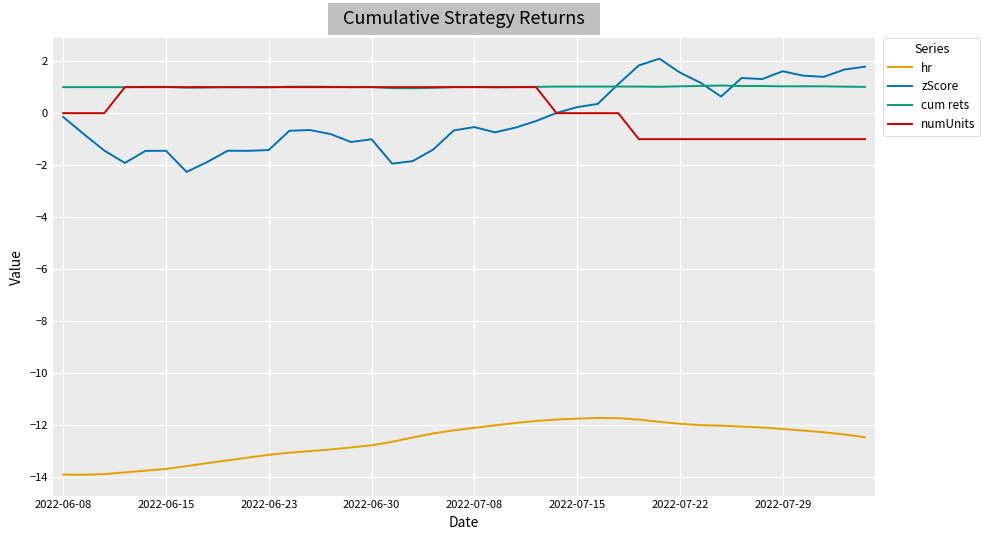

What is the minimum value shown in the chart?

-13.9